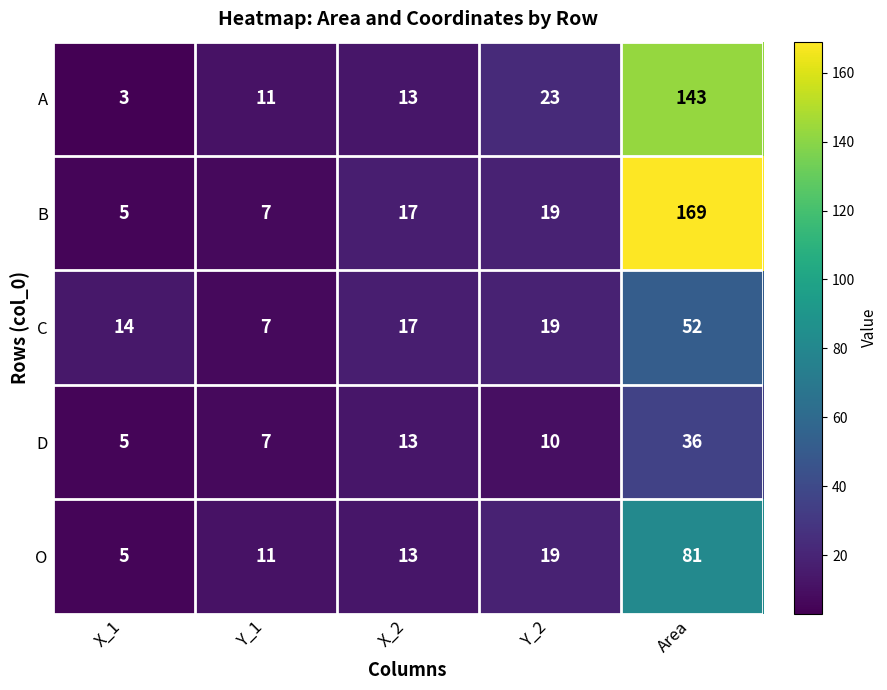

Rank the categories by B value from highest to lowest.

Area, Y_2, X_2, Y_1, X_1